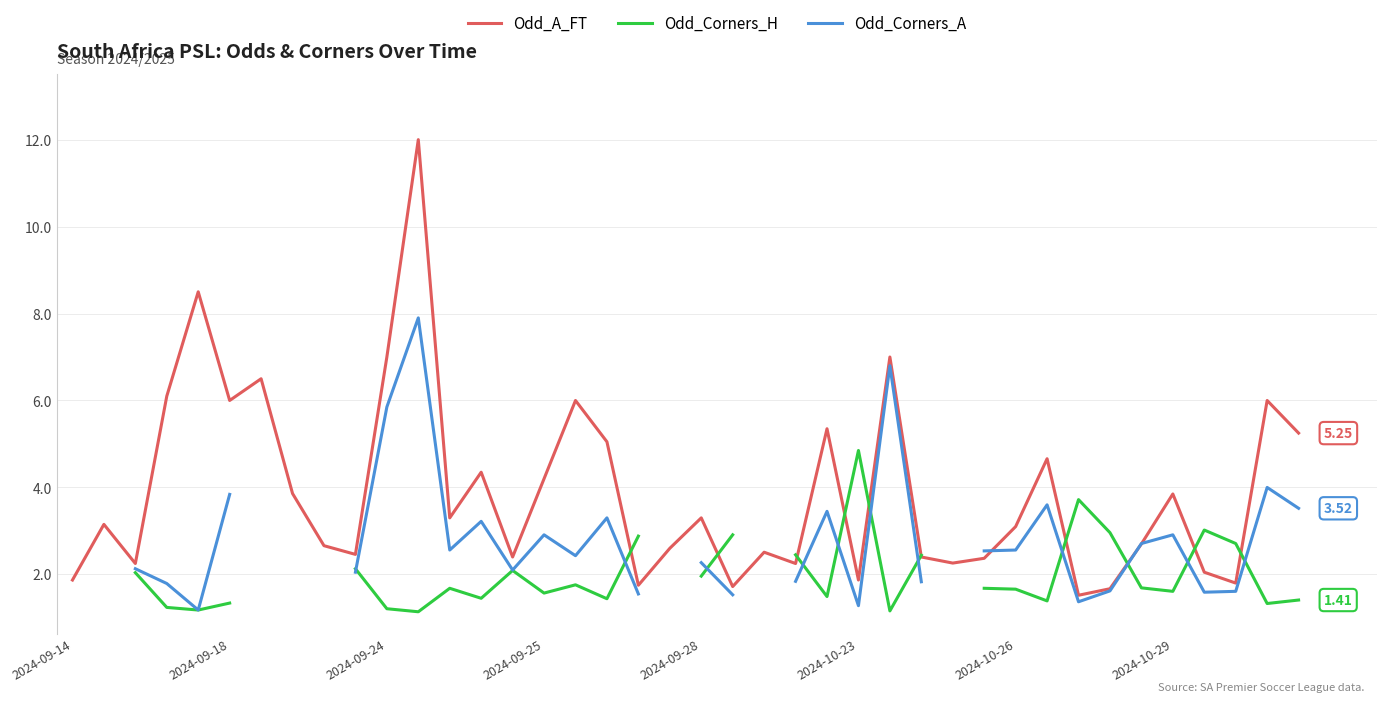

How many intersections are there between Odd_Corners_A and Odd_Corners_H?

11